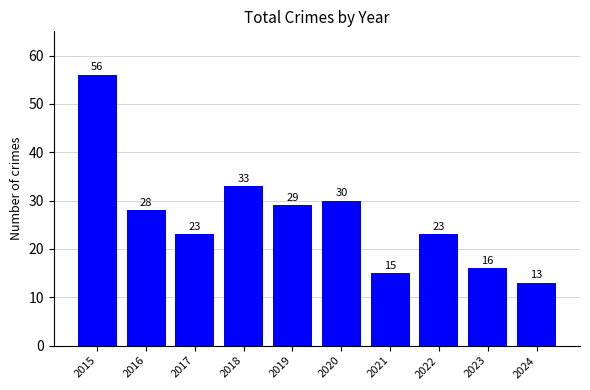

What is the greatest value displayed?

56